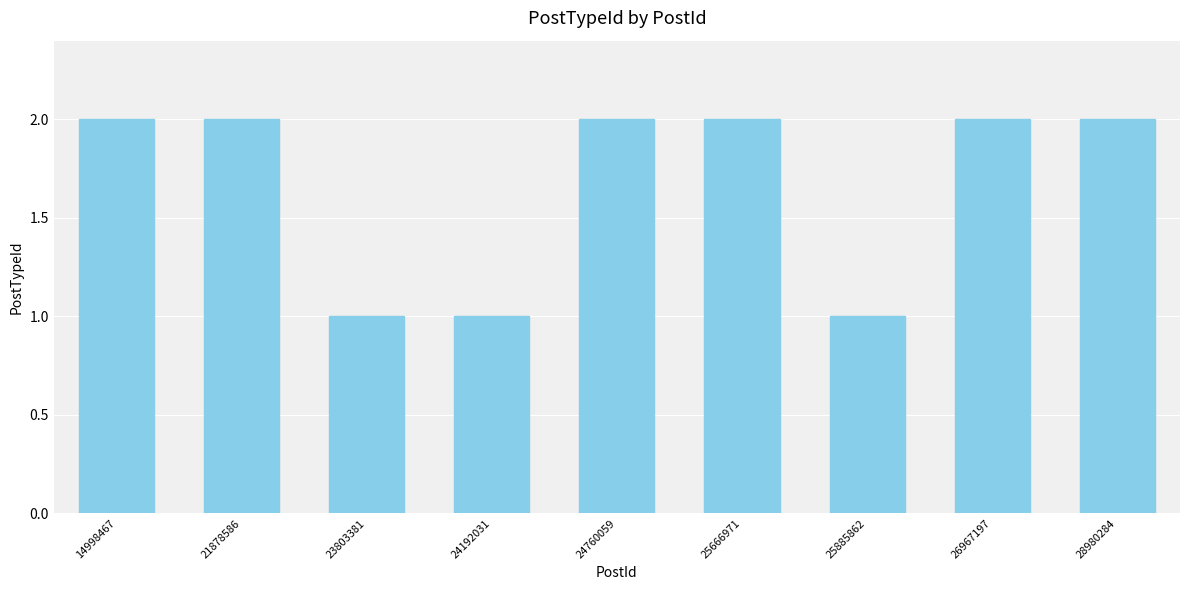

What is the difference between the second highest and second lowest values?

1